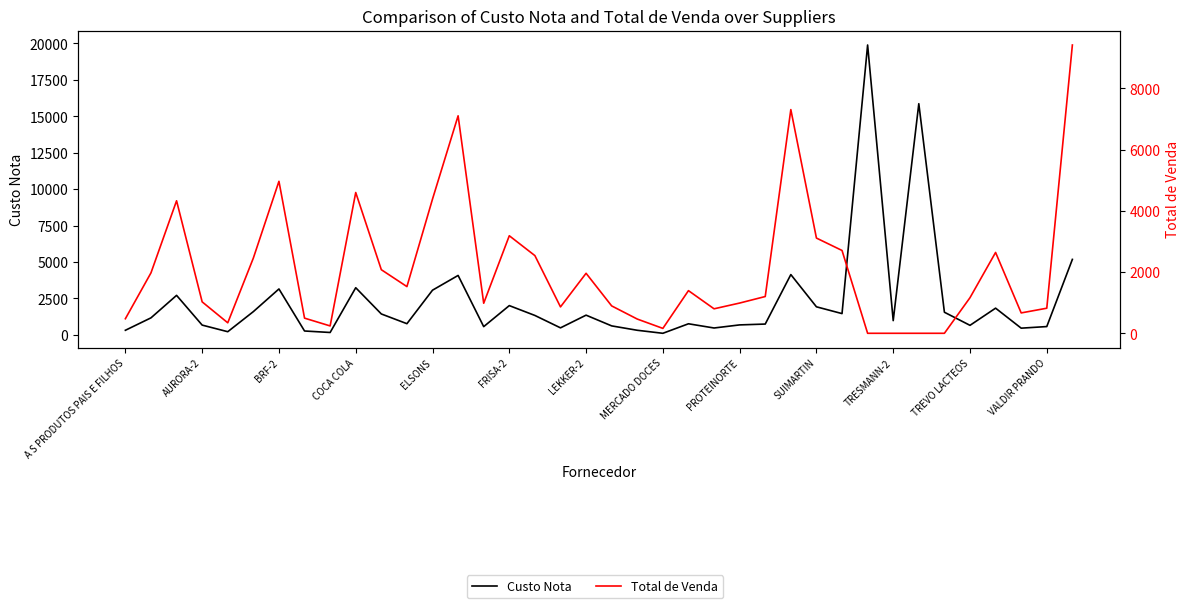

What is the sum of all Total de Venda values?

79225.4